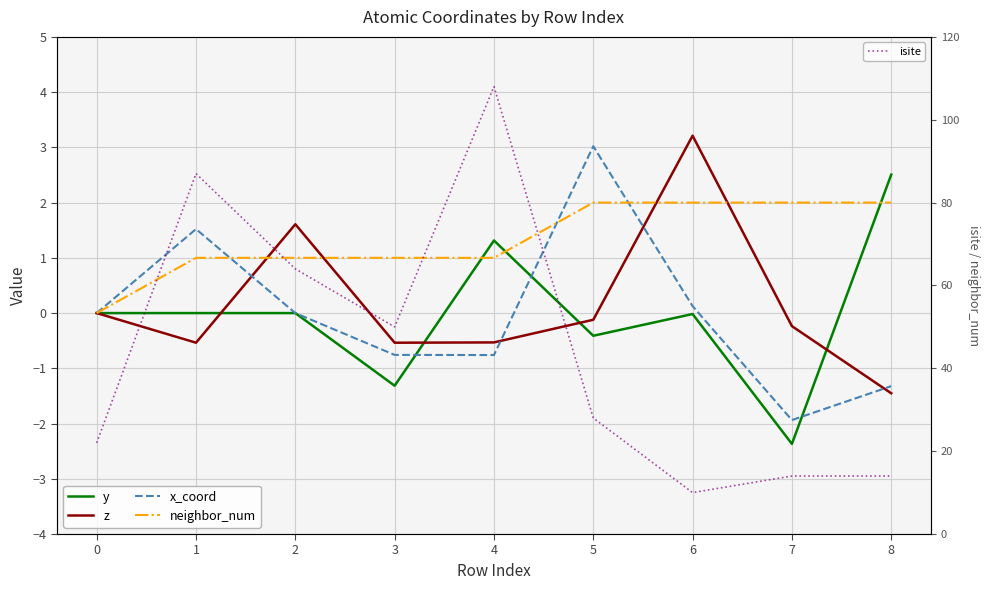

What are all the series names shown in the legend?

y, z, x_coord, neighbor_num, isite